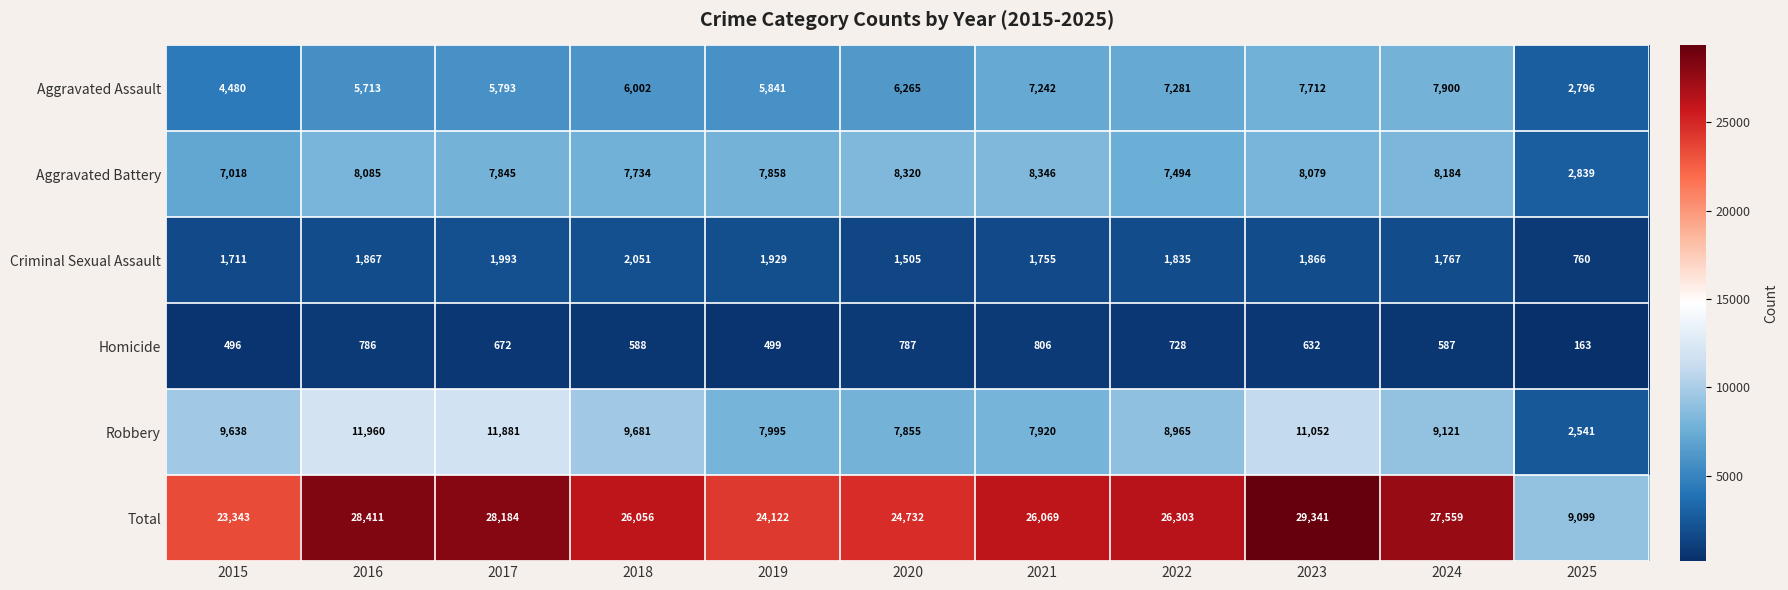

What is the difference between the maximum and minimum values in the Aggravated Assault series?

5104